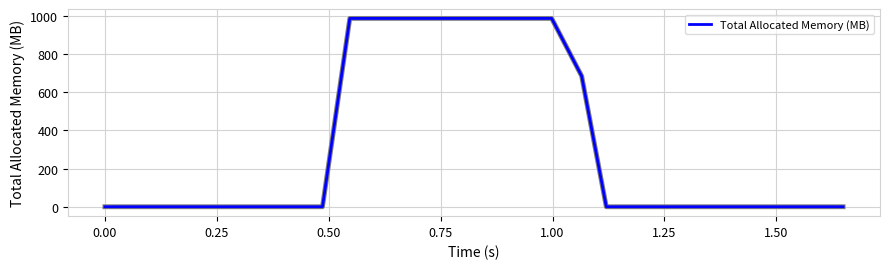

Reading right to left, list all the values displayed in this chart.

0.0	0.0	0.0	0.0	0.0	0.0	0.0	0.0	0.0	0.0	0.0	685.5	988.0	988.0	988.0	988.0	988.0	988.0	988.0	988.0	0.0	0.0	0.0	0.0	0.0	0.0	0.0	0.0	0.0	0.0